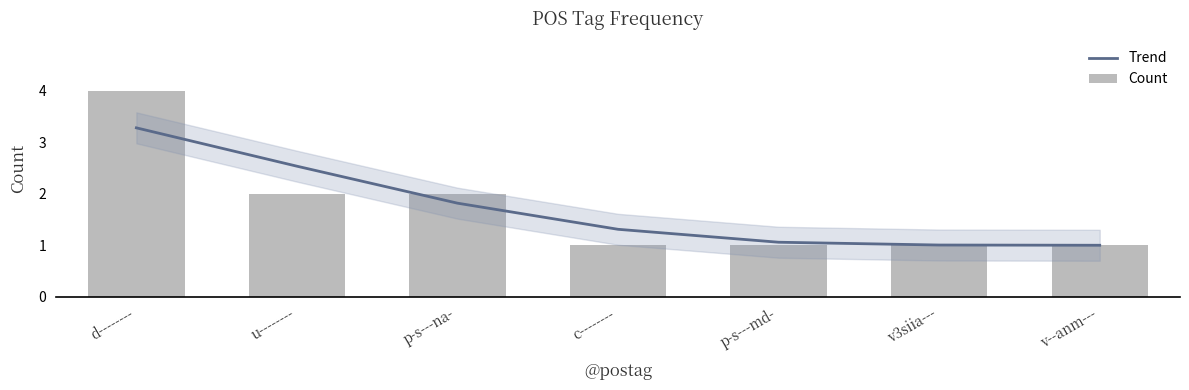

At which category is the sum across all series the highest?

d--------